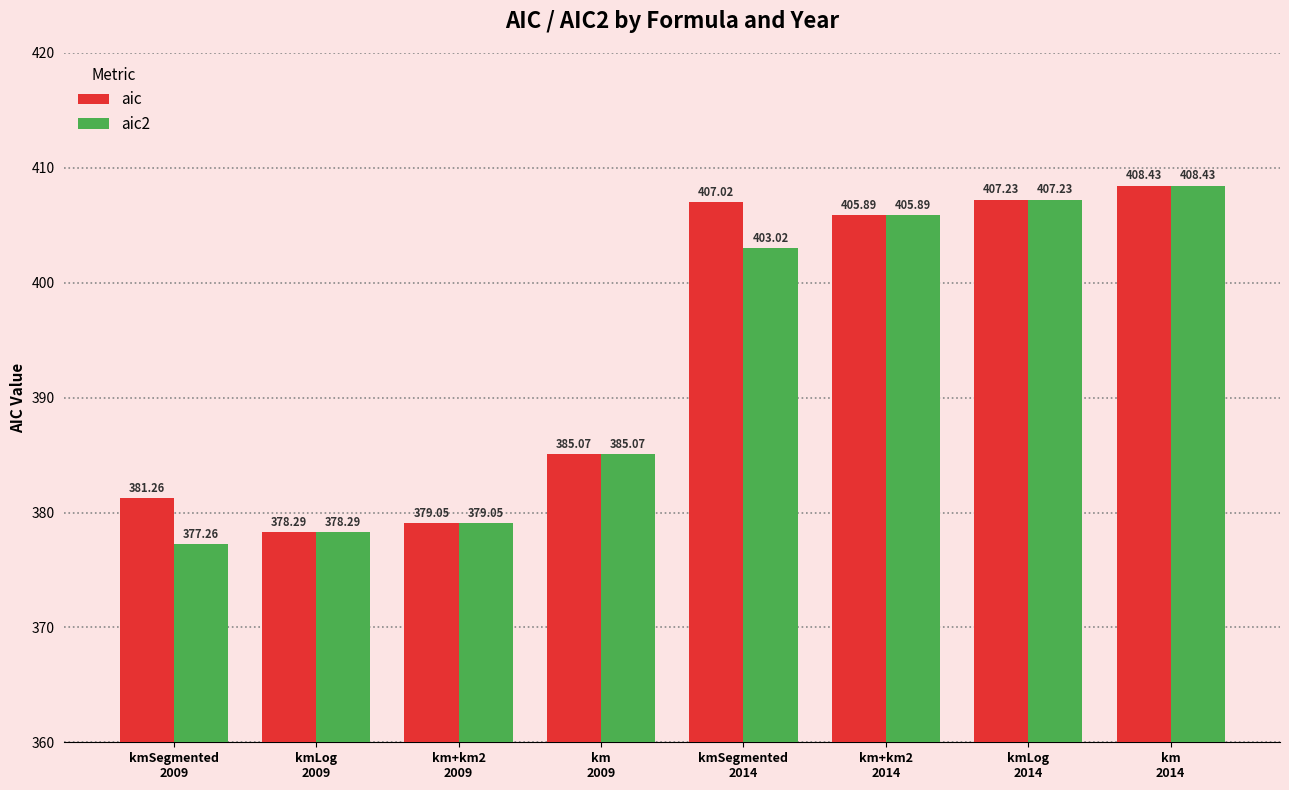

Which series has the widest spread of values?

aic2